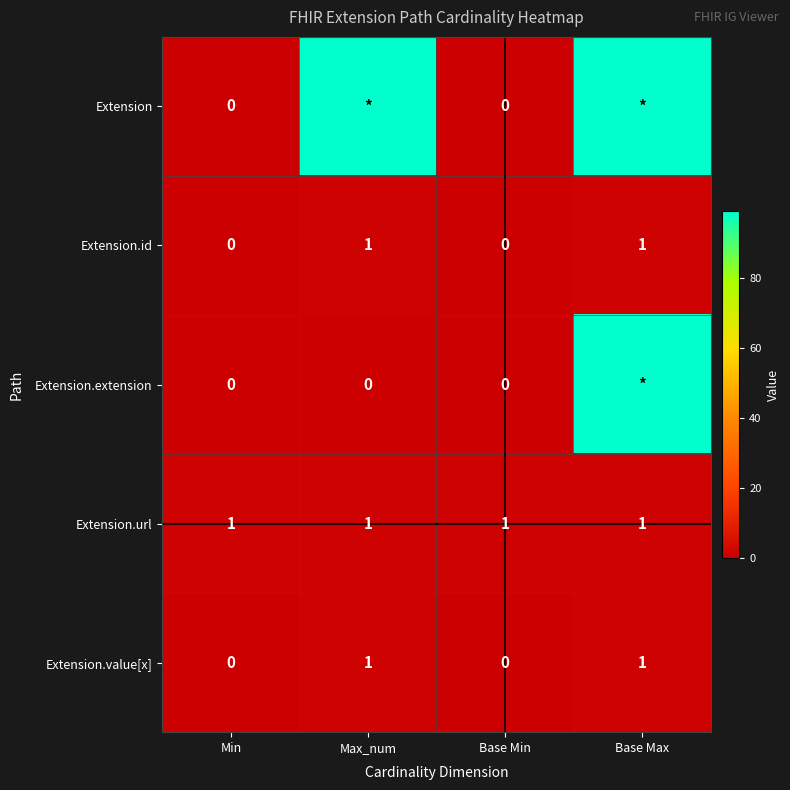

What is the sum of all Extension.url values?

4